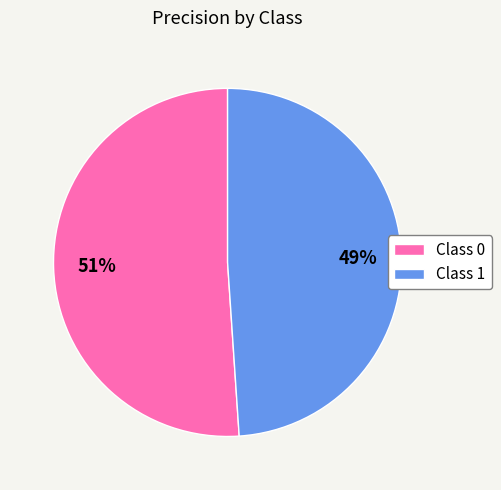

Is there any slice that represents more than half of the pie?

Yes